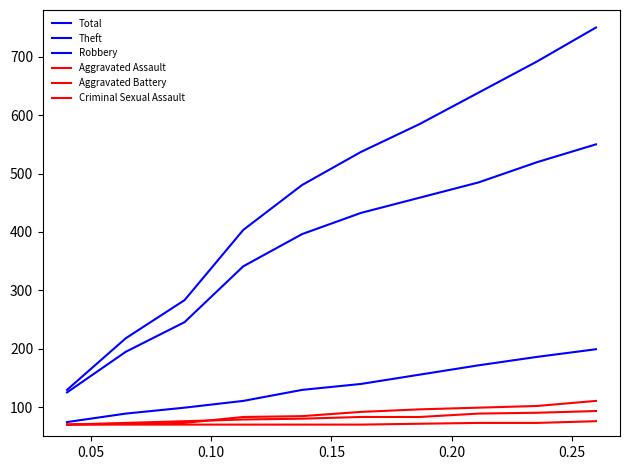

How many values in the Aggravated Battery series exceed 91?

5